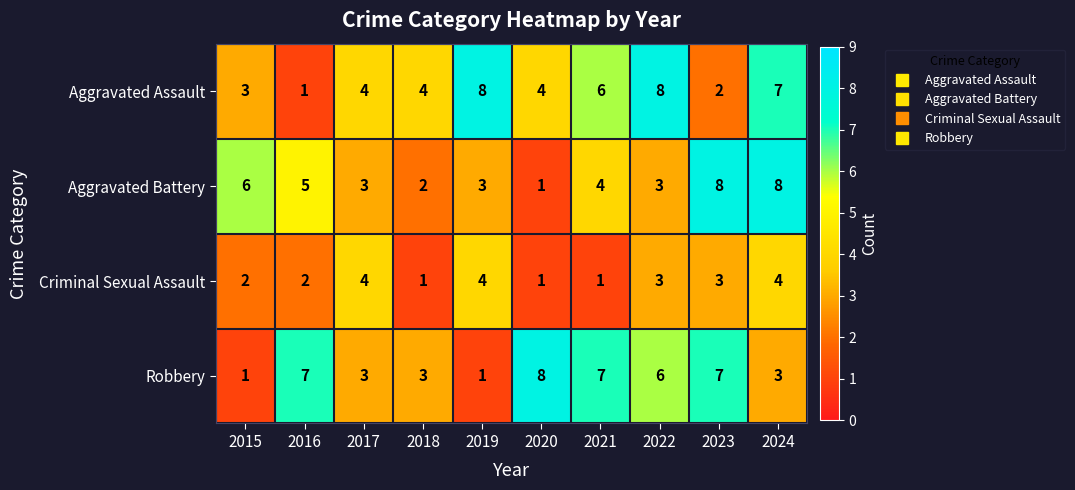

Count the number of data series in this chart.

4